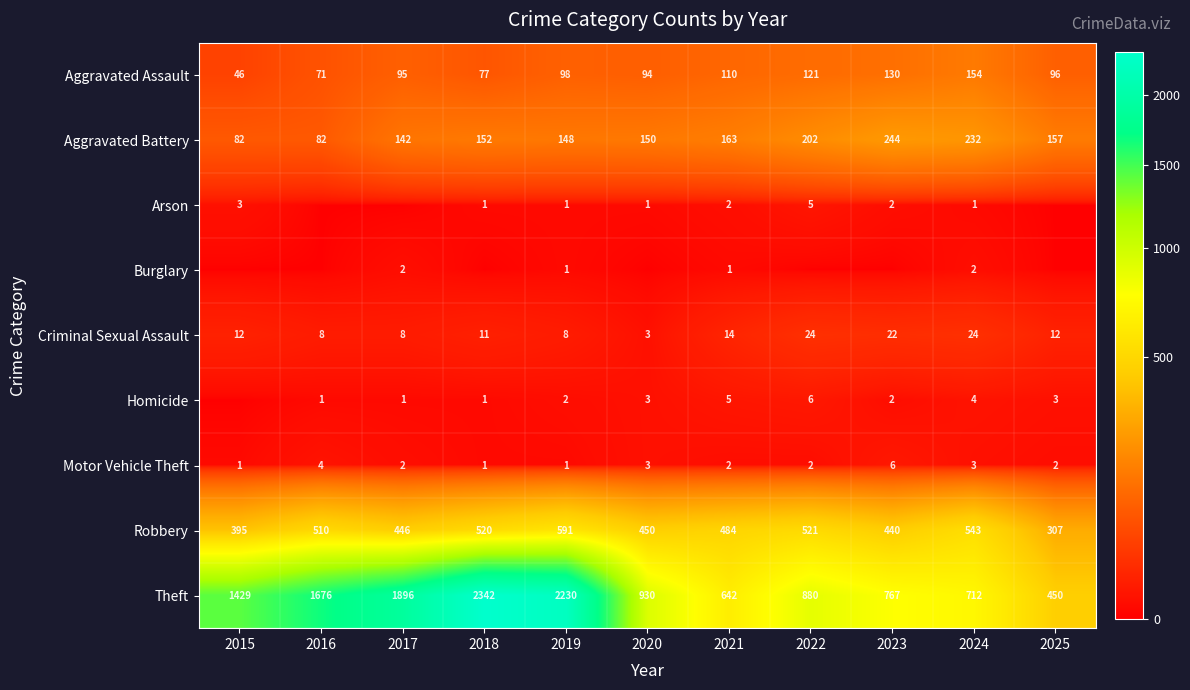

What is the minimum value for Aggravated Assault?

46